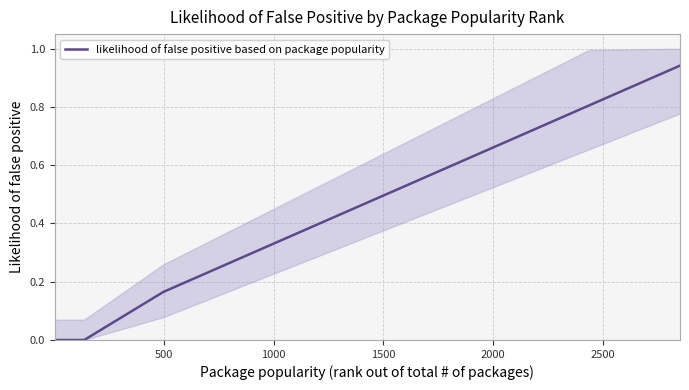

The chart shows a value of 0.8 at 15. True or false?

False